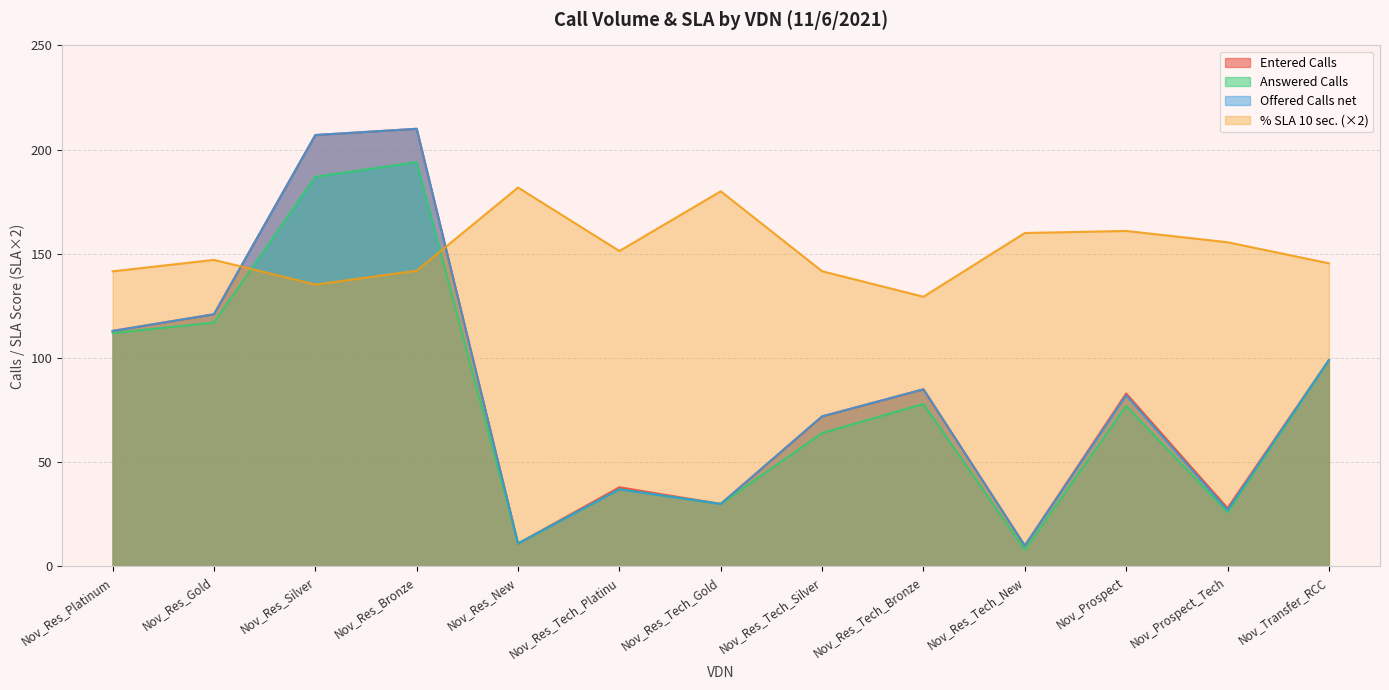

Rank the series at Nov_Res_Tech_Platinu from lowest to highest value.

Answered Calls, Offered Calls net, Entered Calls, % SLA 10 sec.